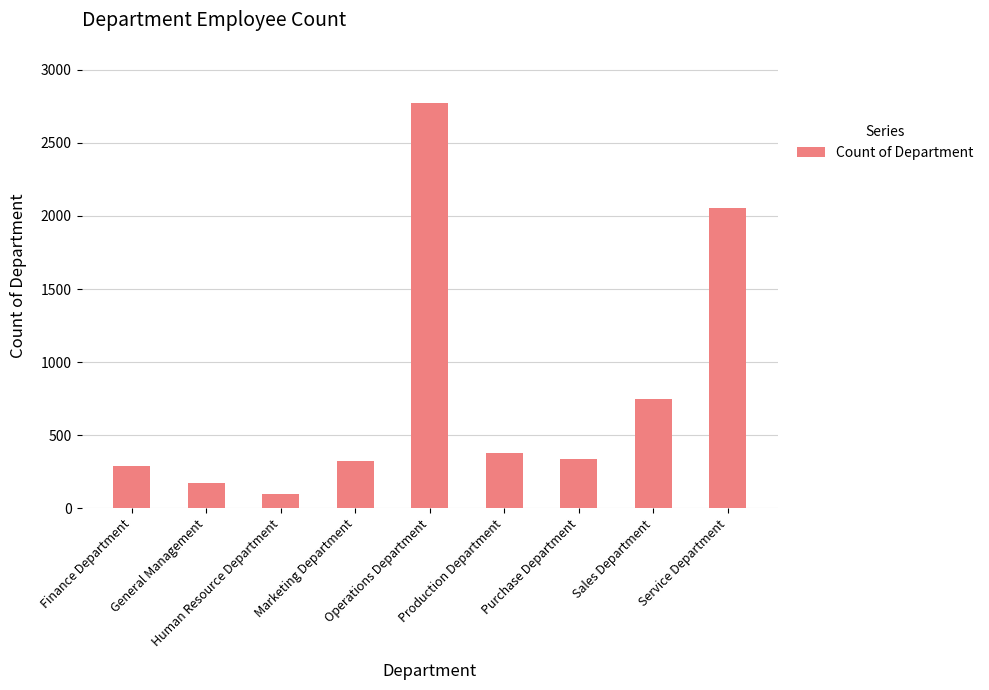

Is it true that the value at Operations Department is 1519?

False